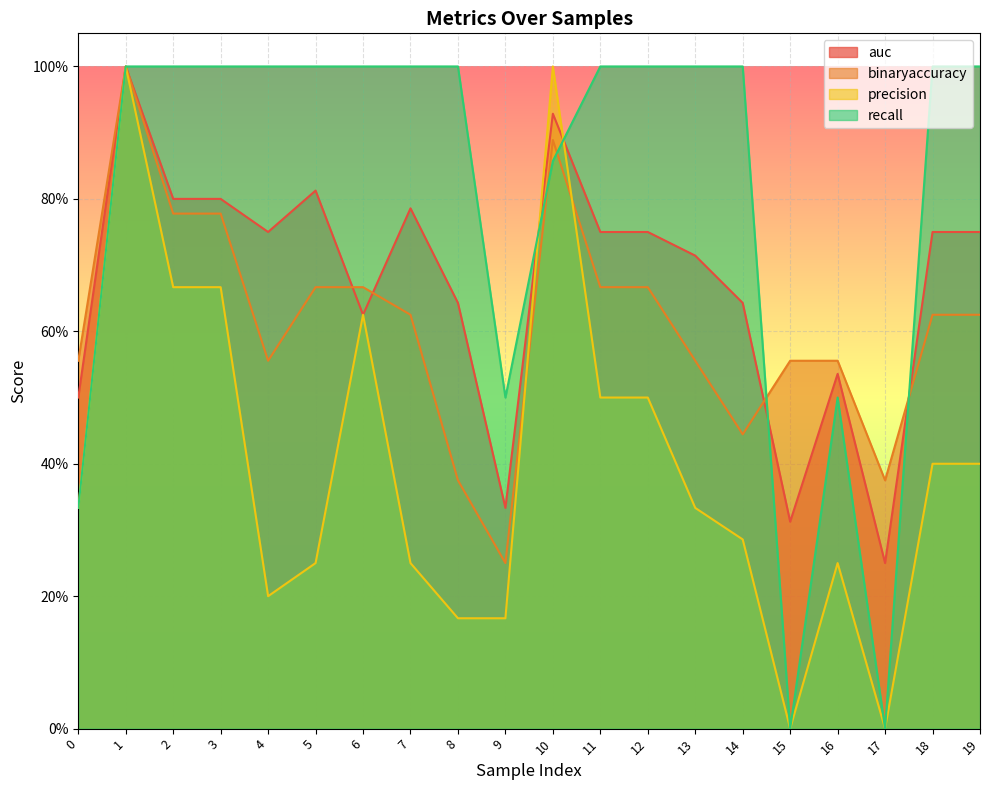

What is the minimum value for binaryaccuracy?

0.2